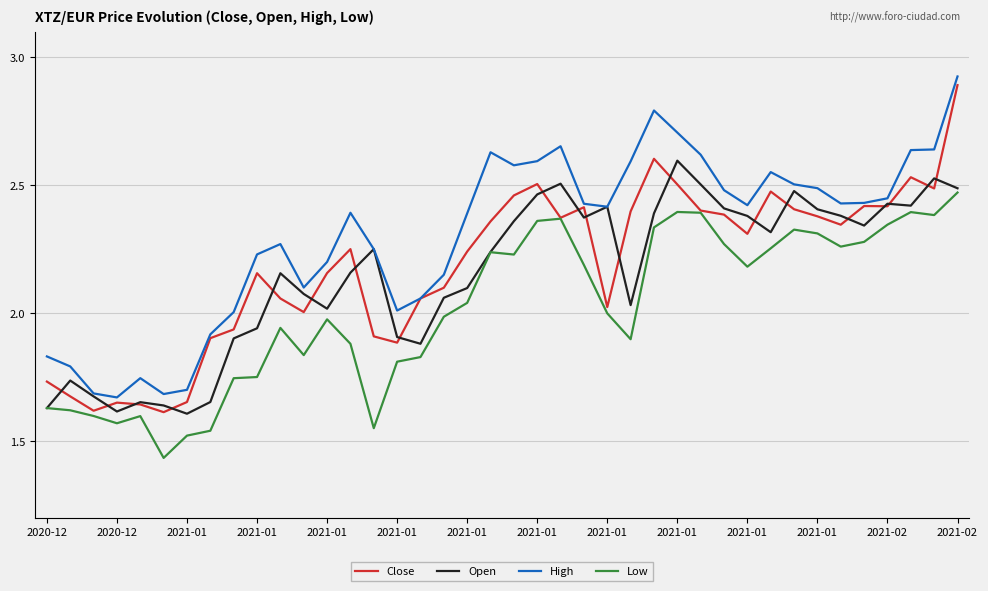

Which series has the largest range (max minus min)?

Close